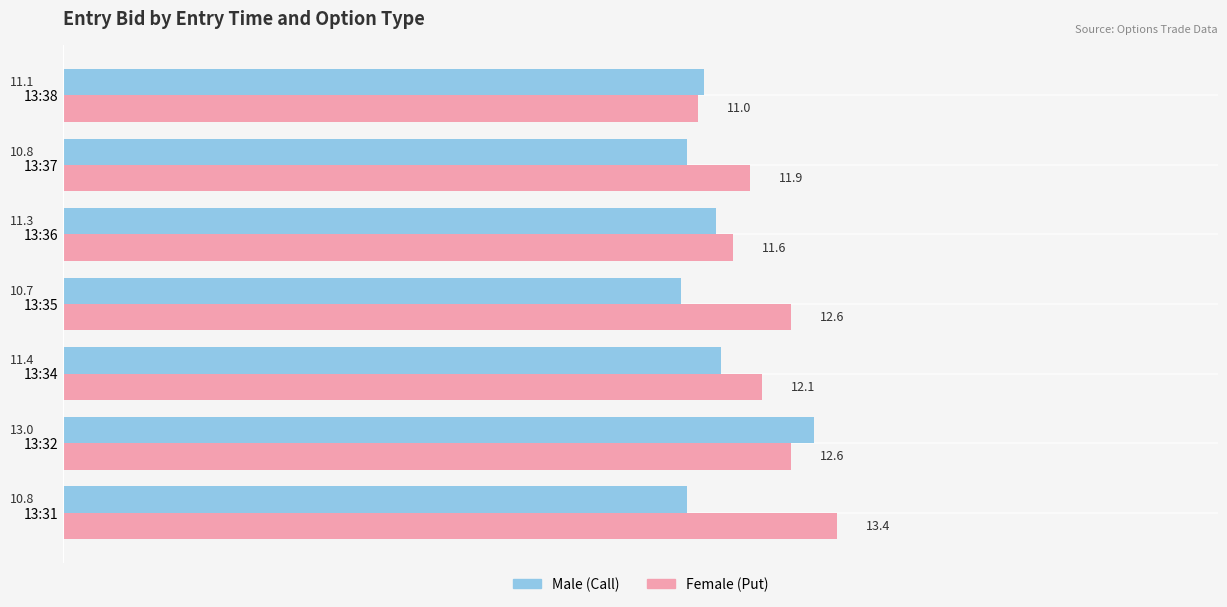

At which category is the sum across all series the highest?

13:32